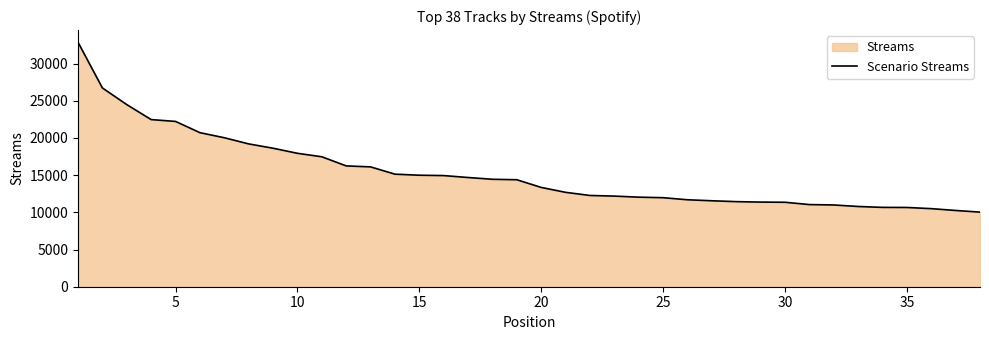

True or false: the data shows 12572 at 5.

False